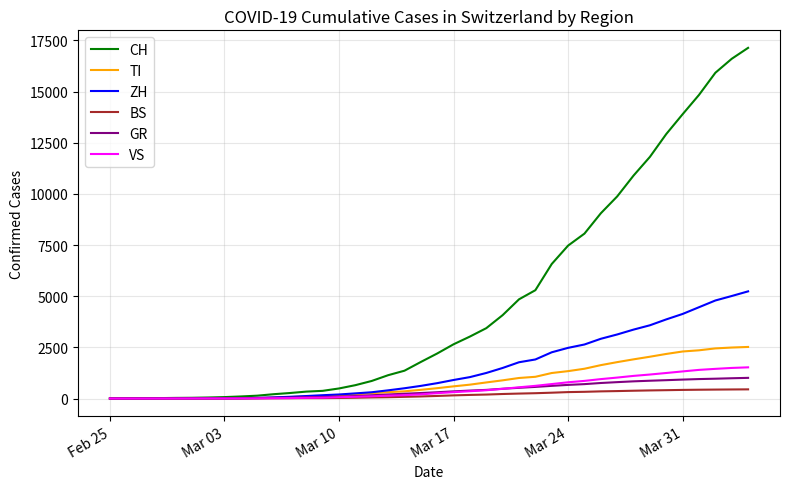

Which series has the largest range (max minus min)?

CH